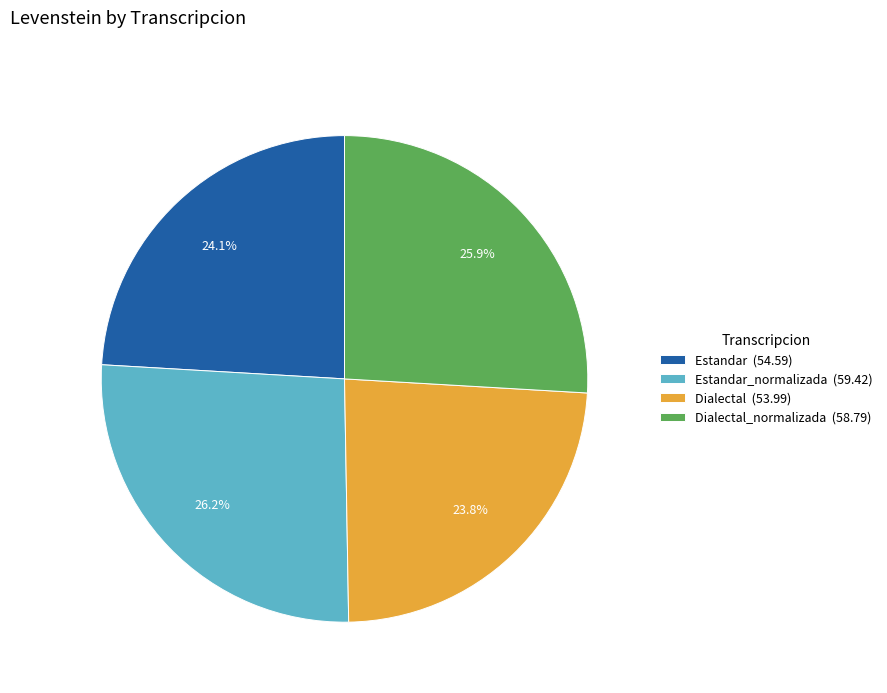

Approximately how many times larger is the value at Dialectal (53.99) compared to Estandar (54.59)?

1.0